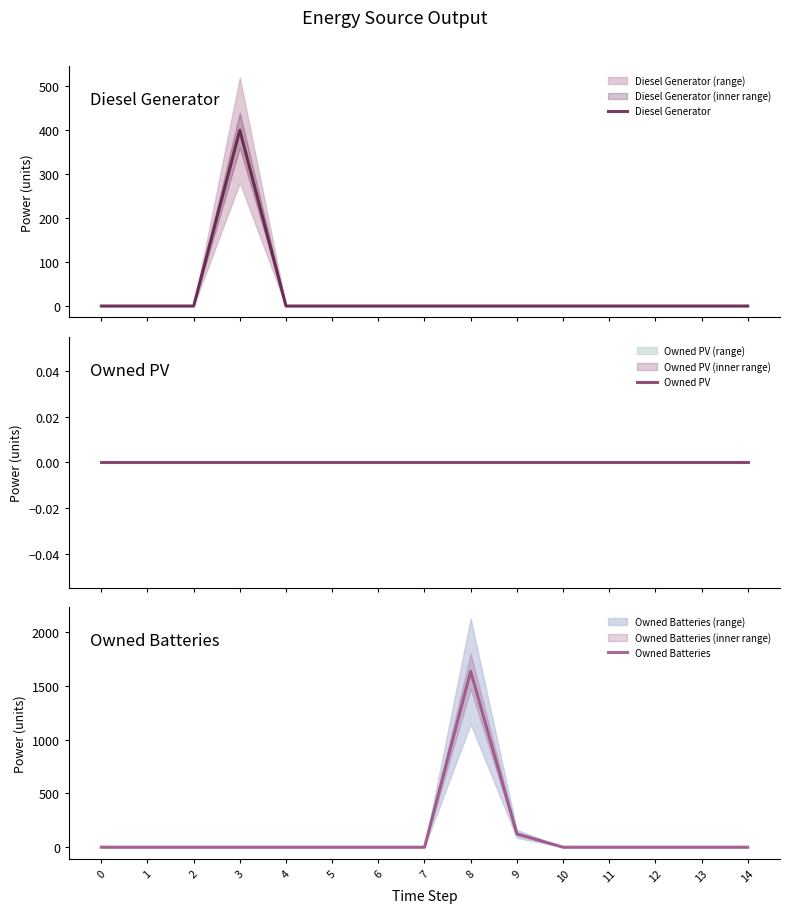

List the series in order of their peak value, lowest first.

Owned PV, Diesel Generator, Owned Batteries